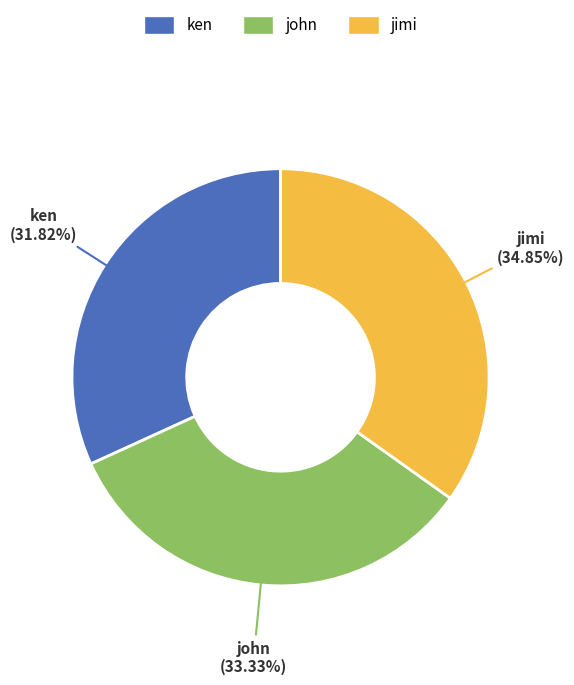

Which slice is the smallest?

ken